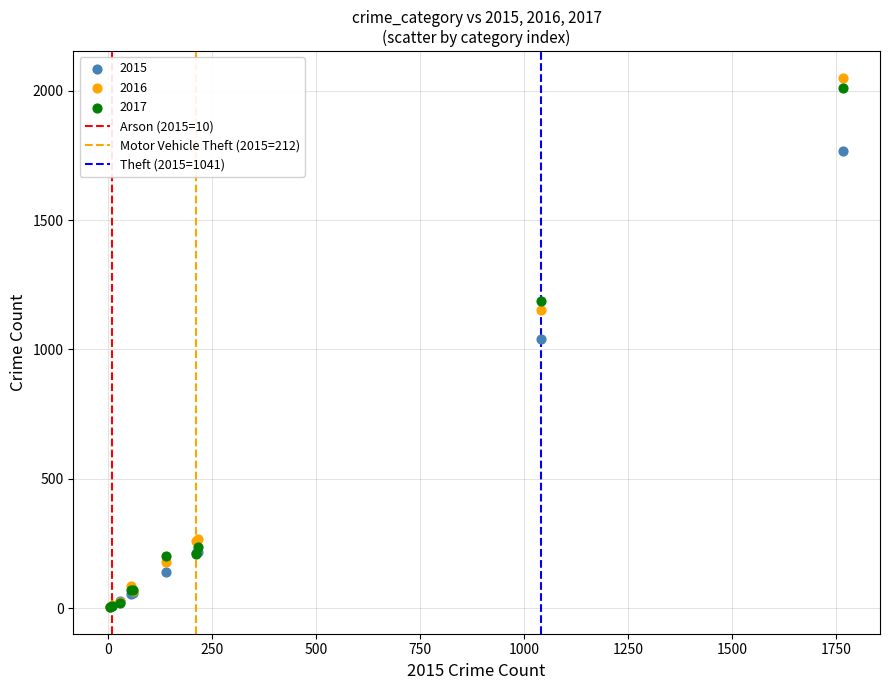

Which series has the widest spread of Y values?

2016